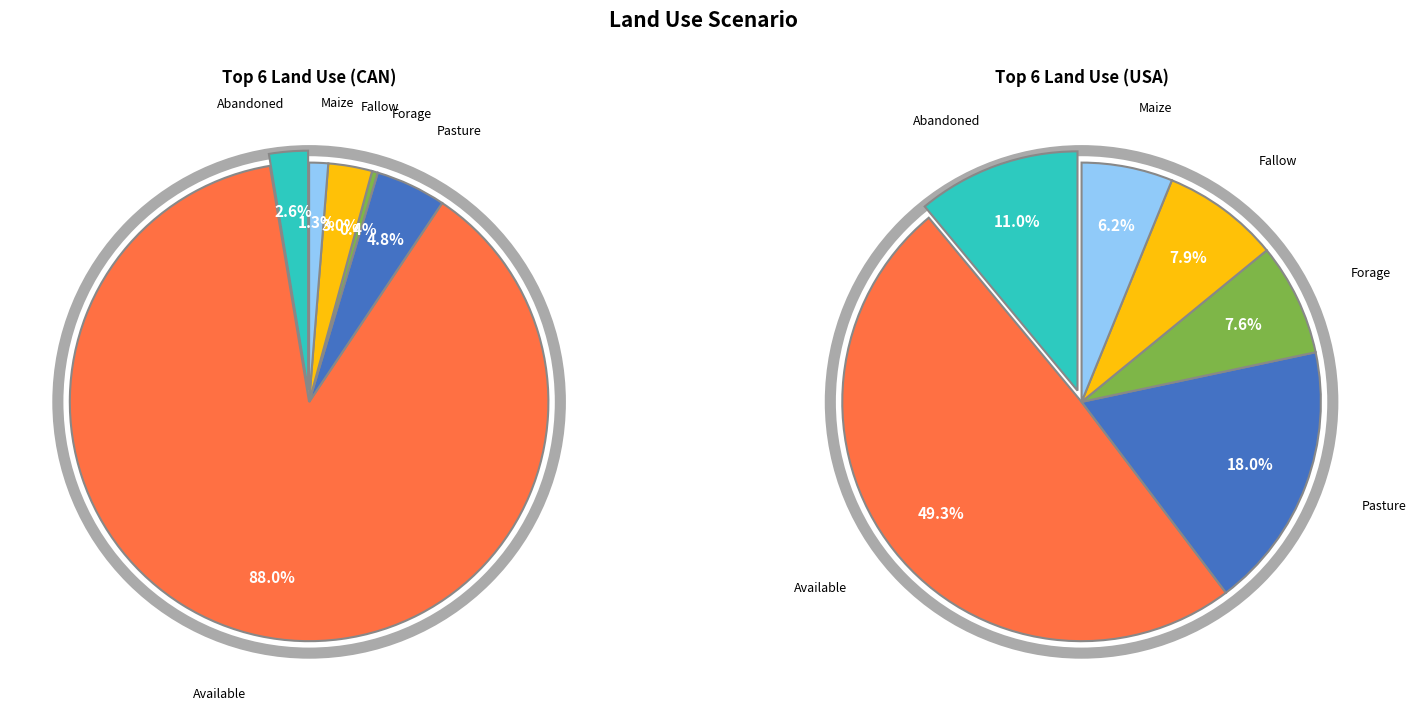

Which category has the smallest portion of the pie?

Forage